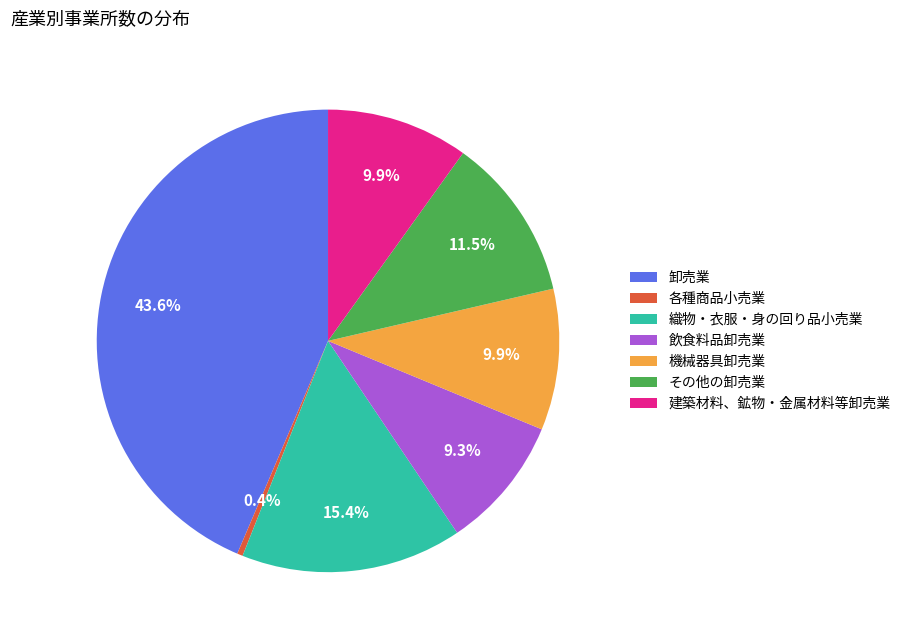

Is it true that 卸売業 is 44% of the pie?

True